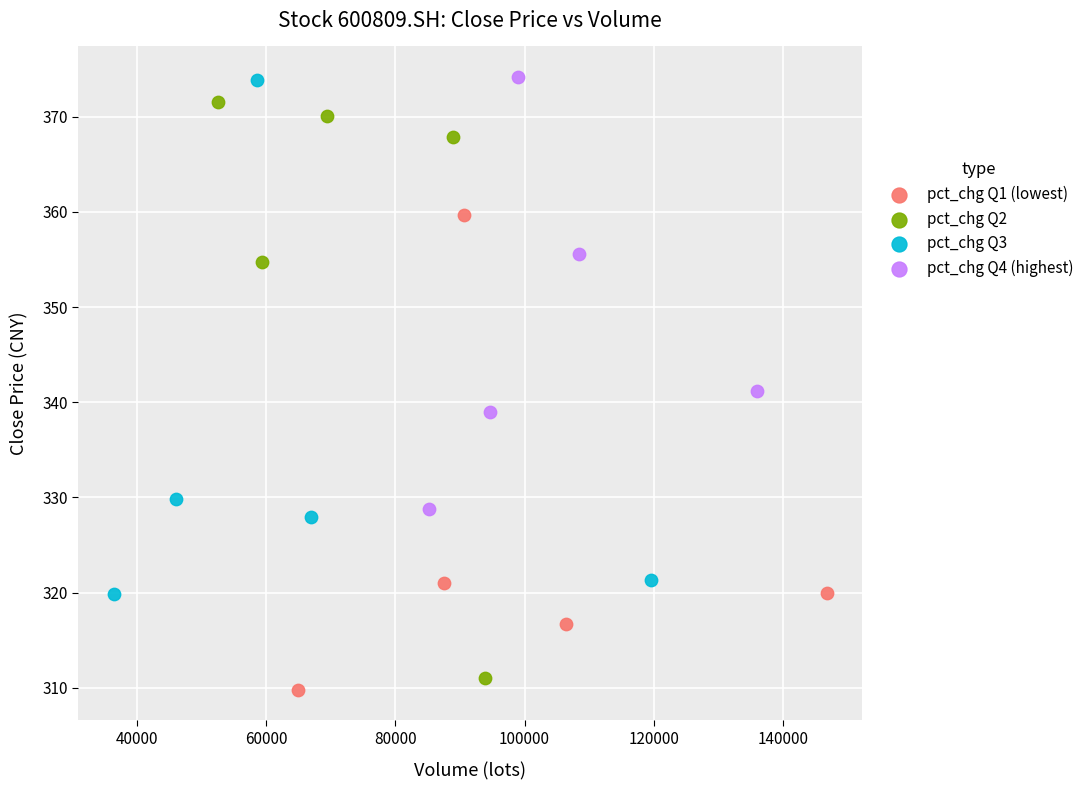

Which series has the widest spread of Y values?

pct_chg Q2